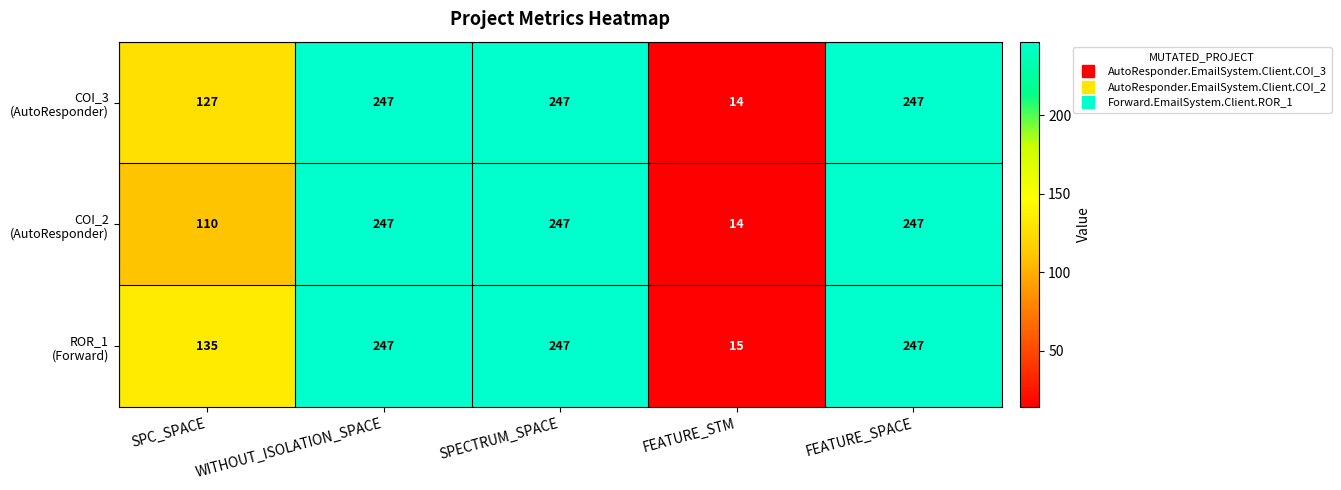

What is the difference between the highest and lowest values at SPC_SPACE?

25